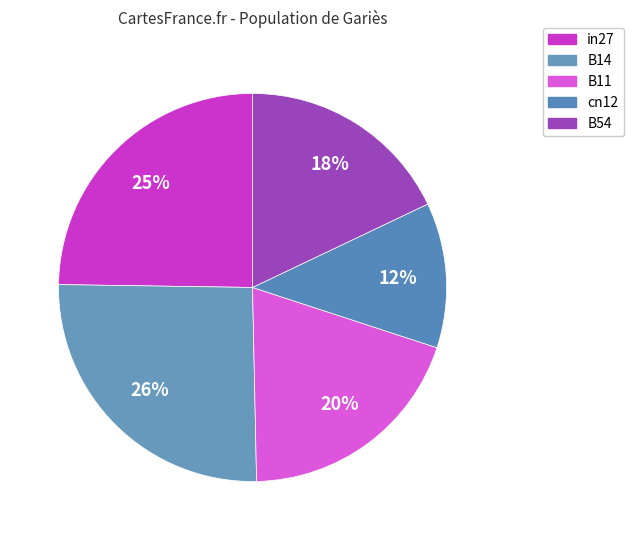

Is the sum of B54 and in27 greater than half?

No